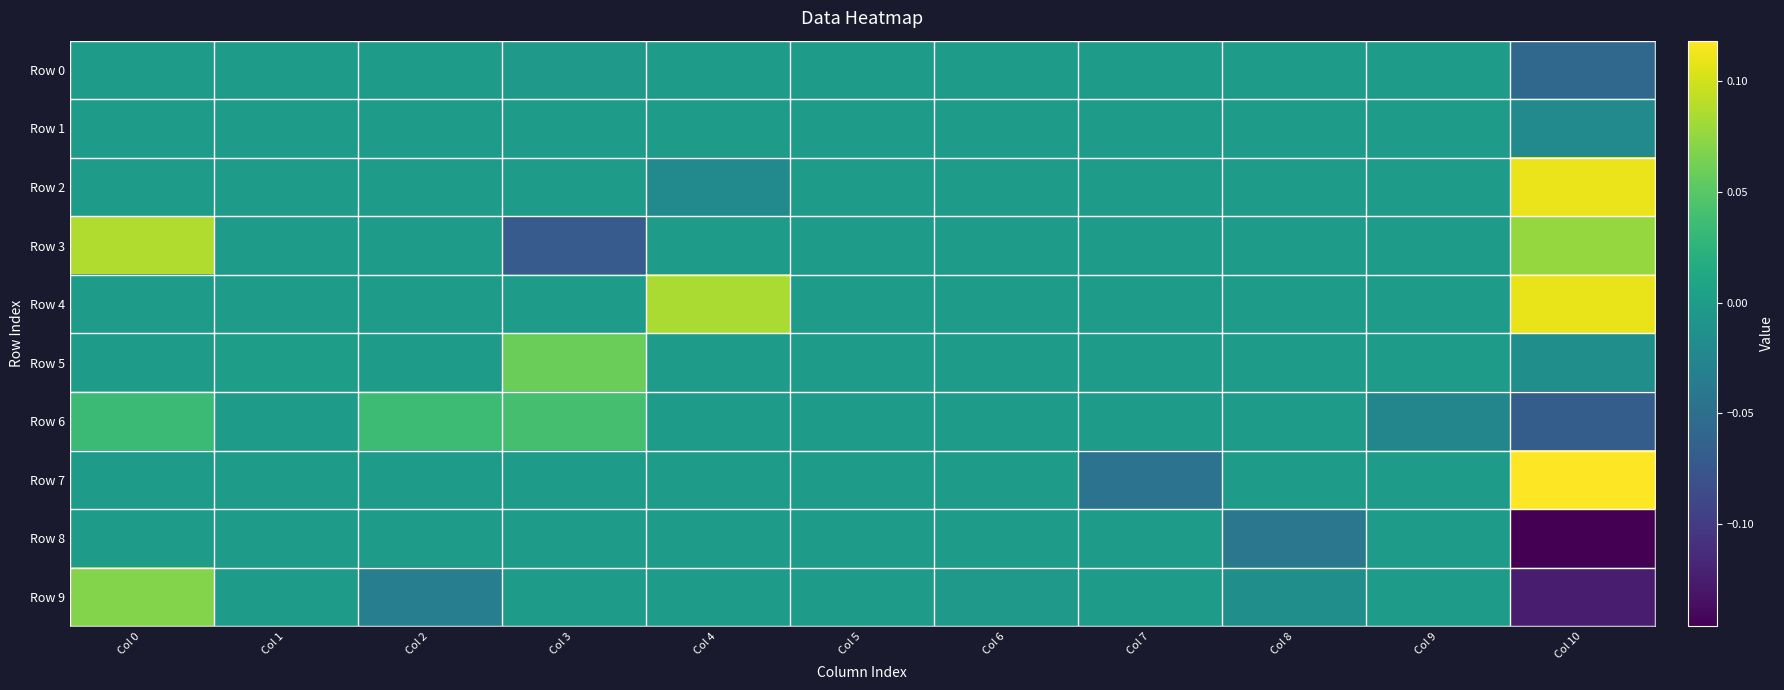

What is the smallest value displayed?

-0.1